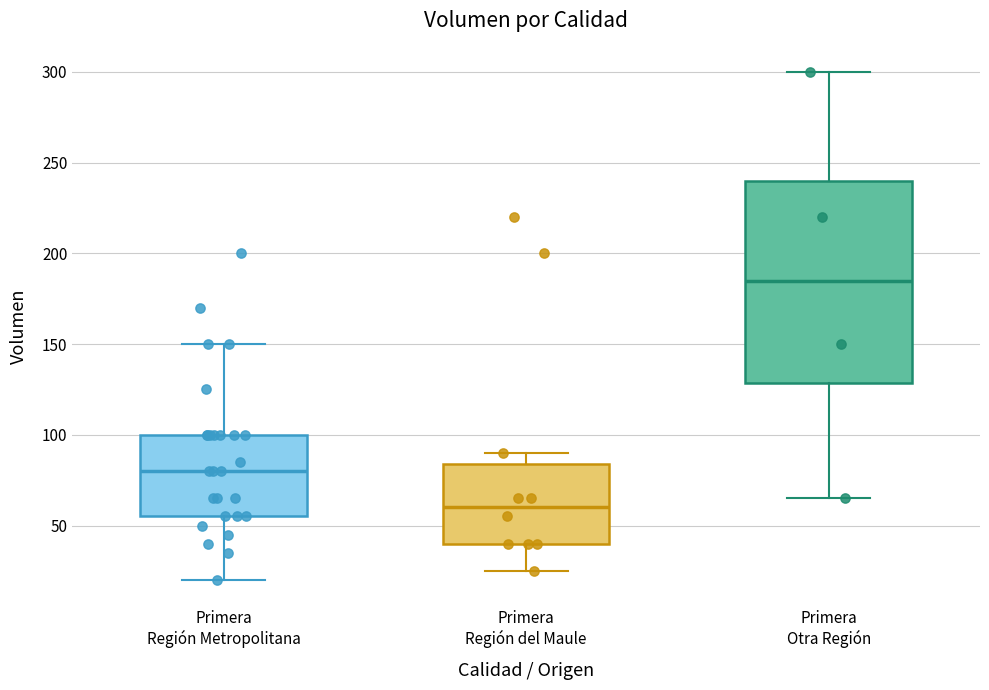

Which box is the tallest, from its lower edge to its upper edge?

Primera Otra Región